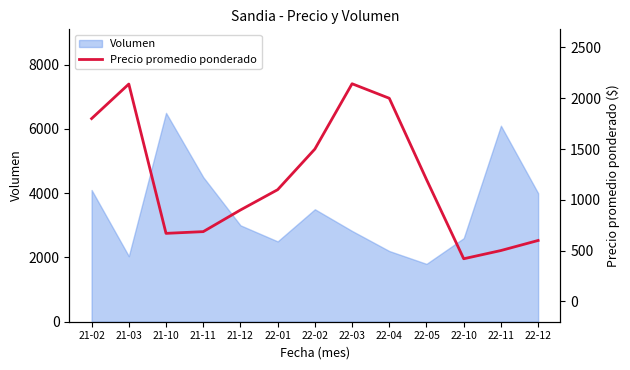

What is the label of the 5th point from the left?

21-12